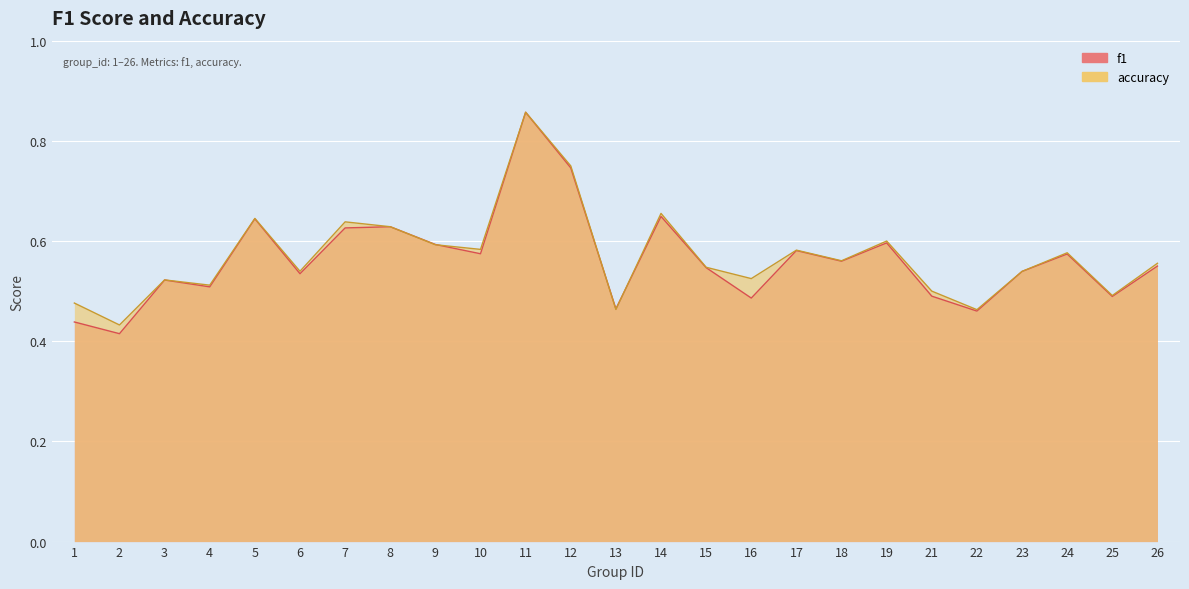

How many times do accuracy and f1 cross each other?

3